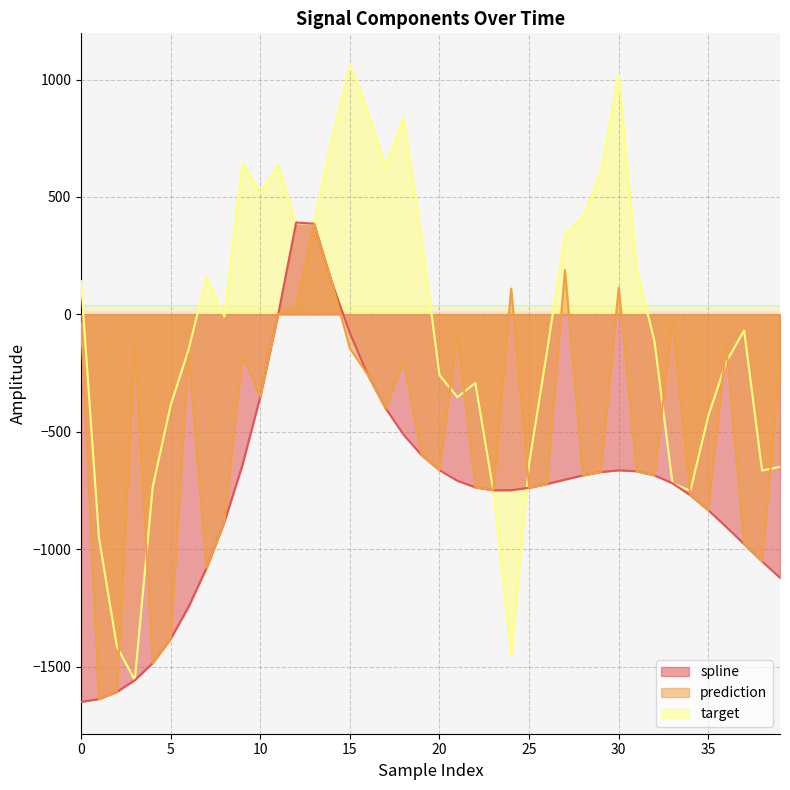

What is the difference between the highest and lowest values at 31?

863.5